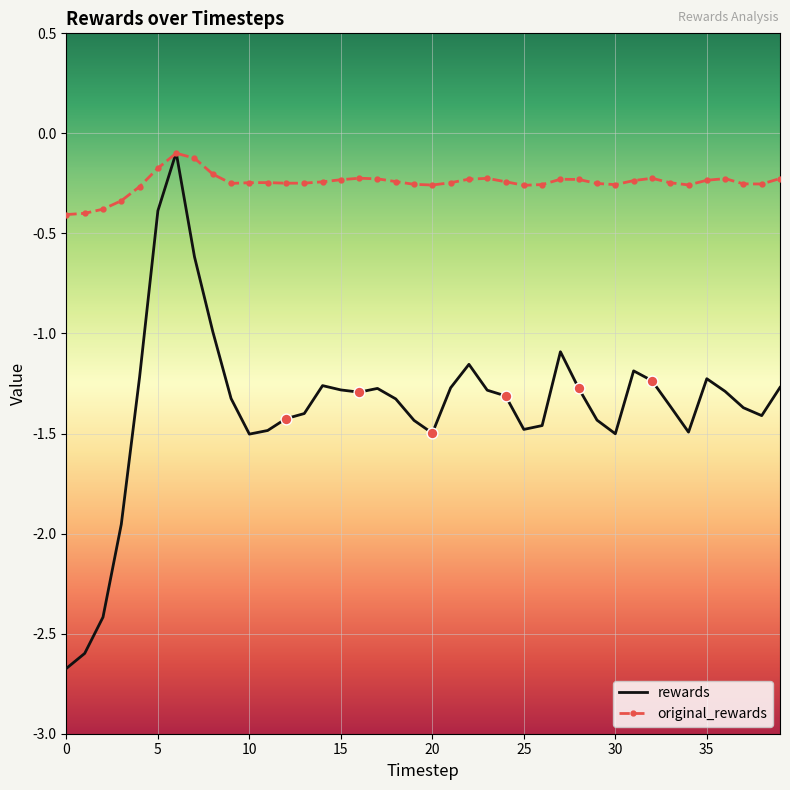

What is the smallest value displayed?

-2.7